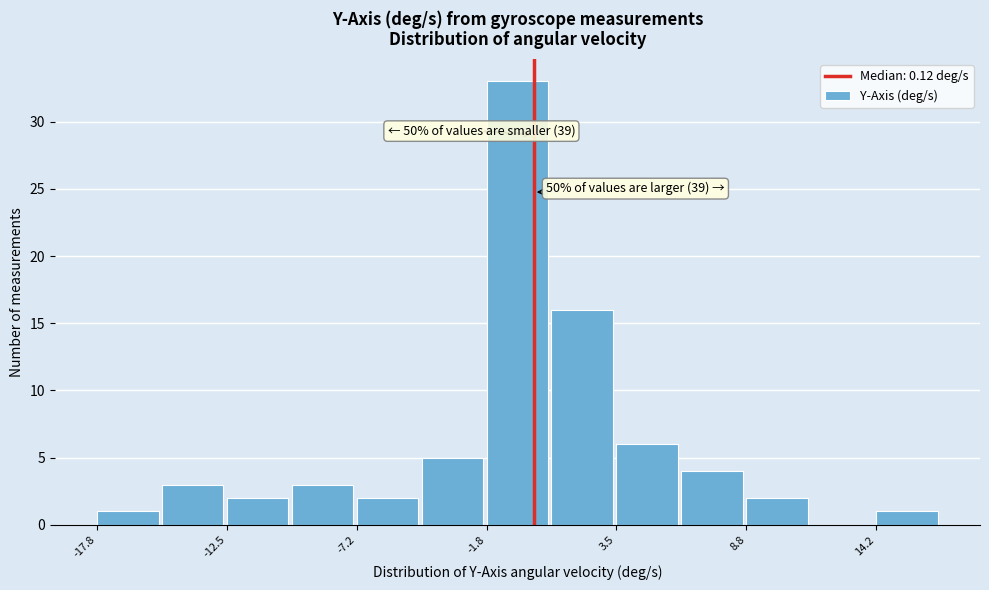

Read against the x-axis, roughly where is the centre of the tallest bar?

-1